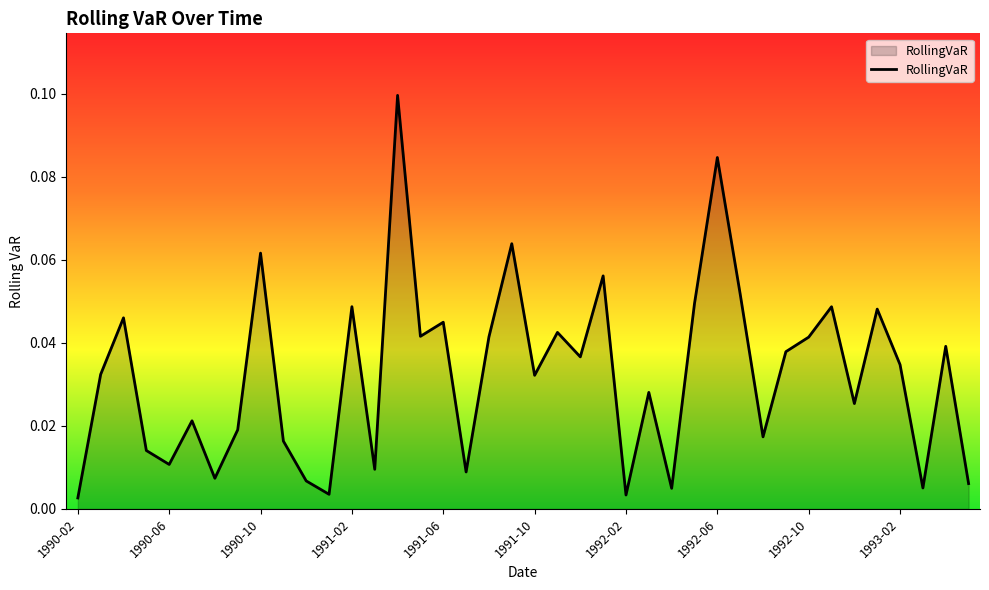

What is the sum of all values?

1.3